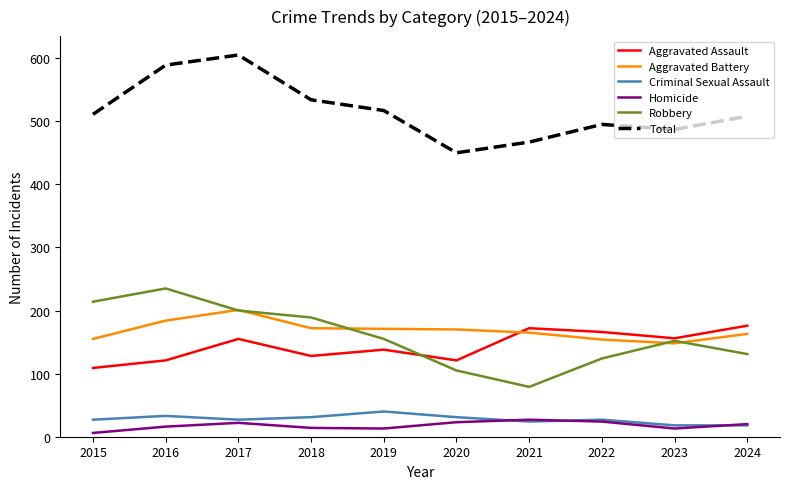

Is it true that Aggravated Battery equals 170 at 2020?

True